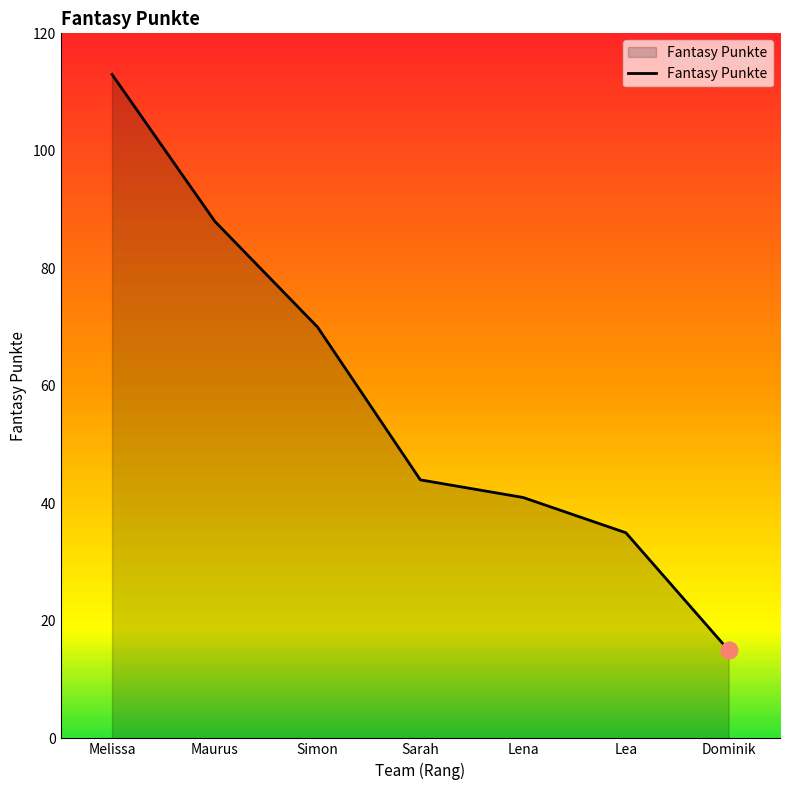

Which has a higher value, Simon or Lena?

Simon